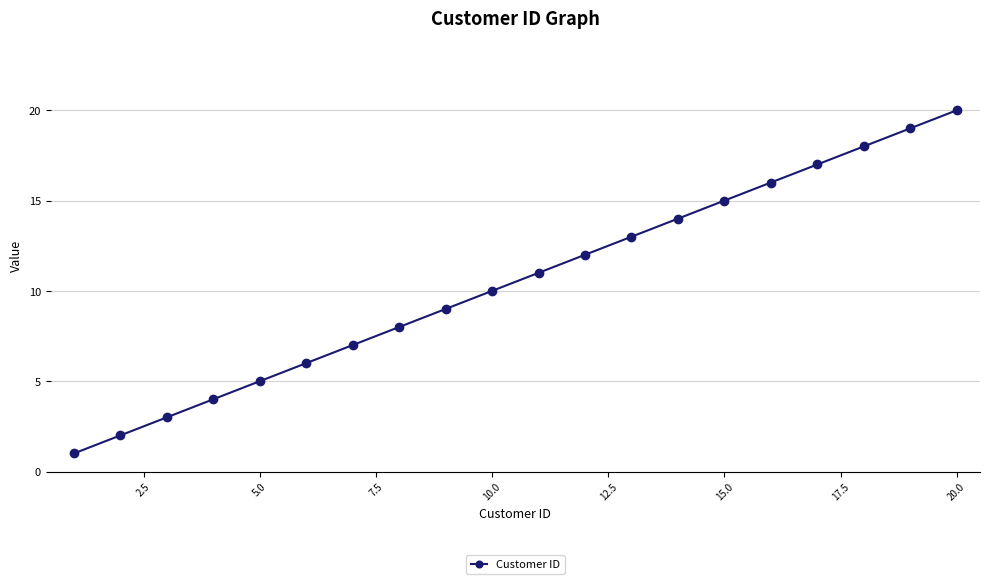

What is the smallest value displayed?

1